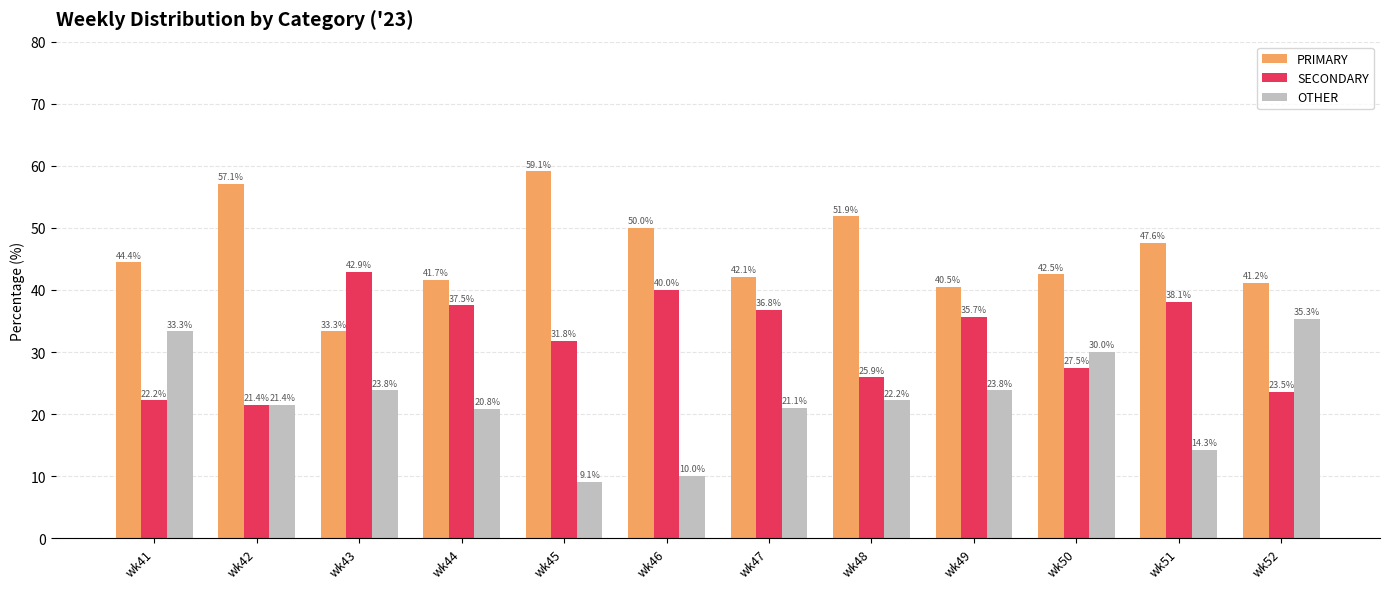

Rank the categories by PRIMARY value from lowest to highest.

wk43, wk49, wk52, wk44, wk47, wk50, wk41, wk51, wk46, wk48, wk42, wk45